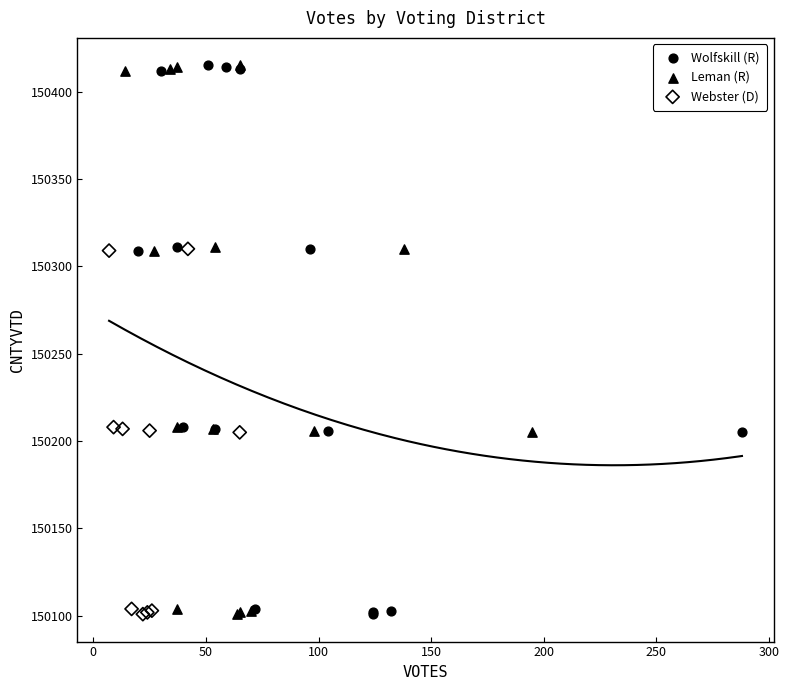

What are all the series names shown in the legend?

Wolfskill (R), Leman (R), Webster (D)